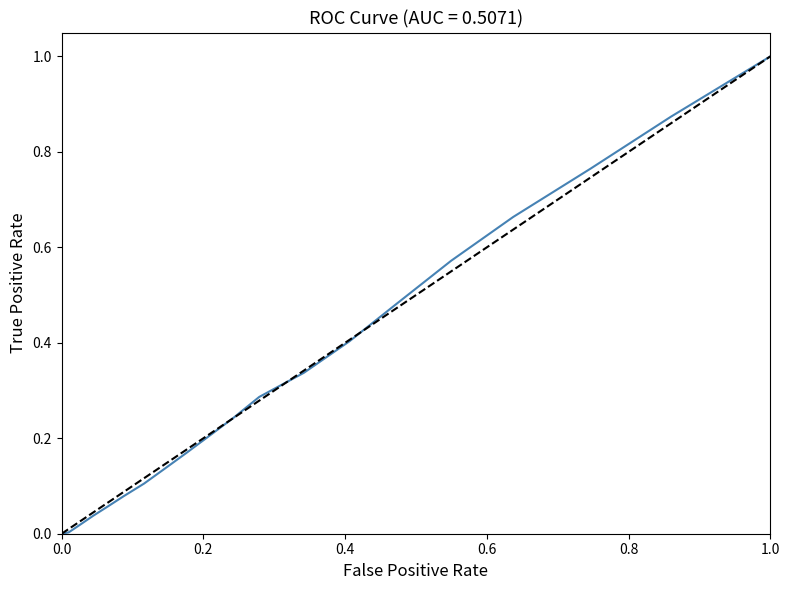

Count the number of data series in this chart.

1